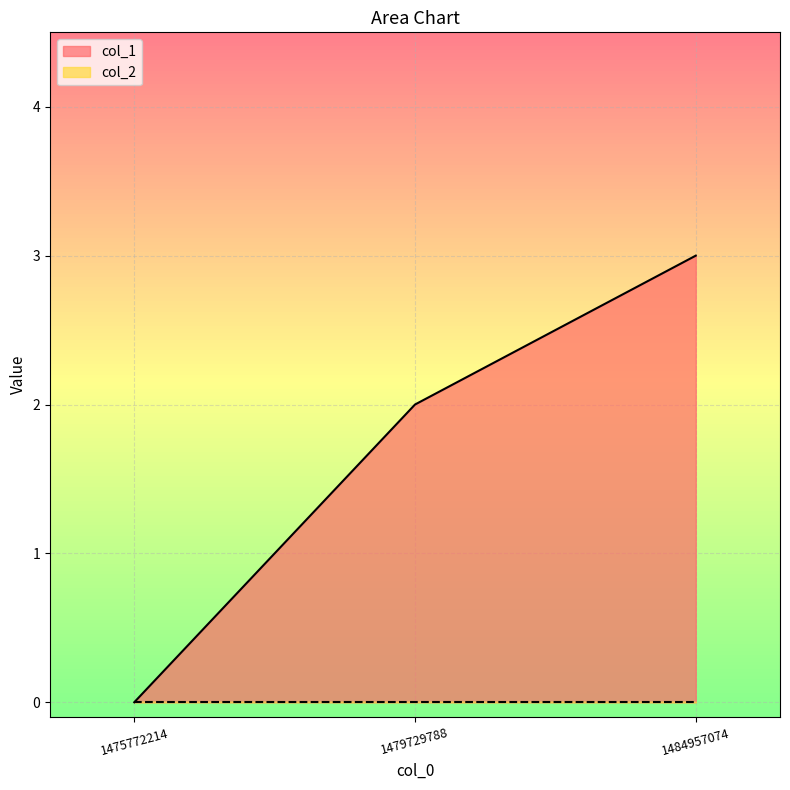

At which category does the chart reach its peak across all series?

1484957074